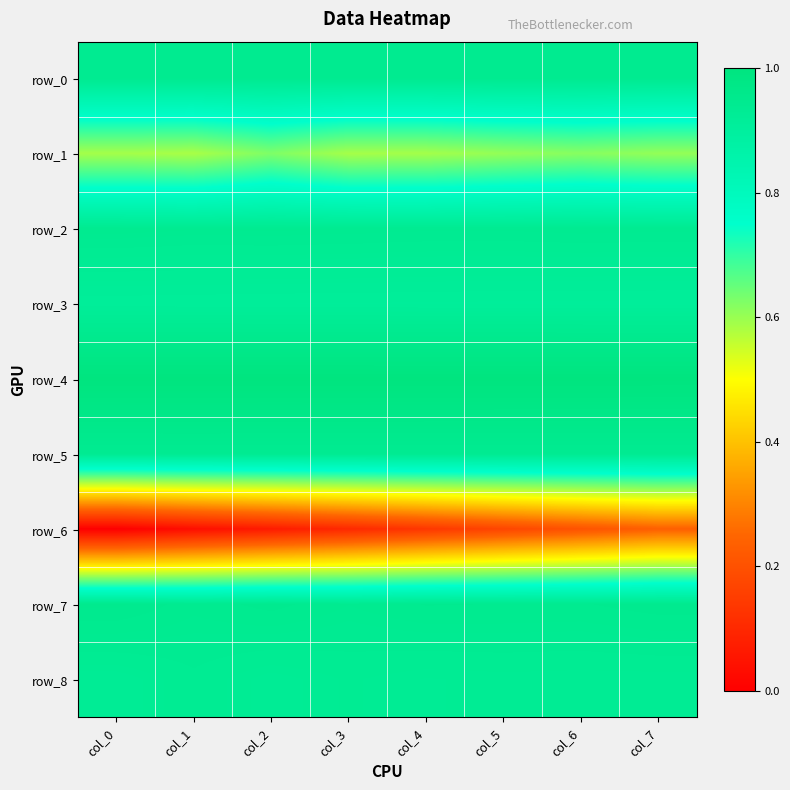

What is the approximate value of row_5 at col_1?

0.9